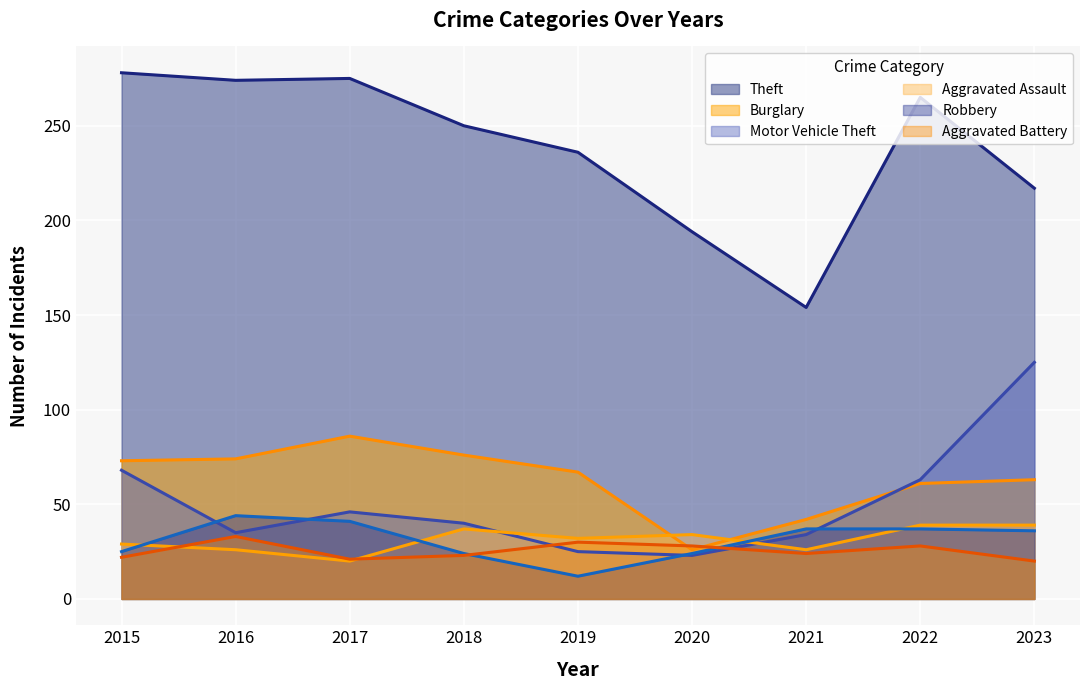

At which label does Theft first exceed 250?

2015